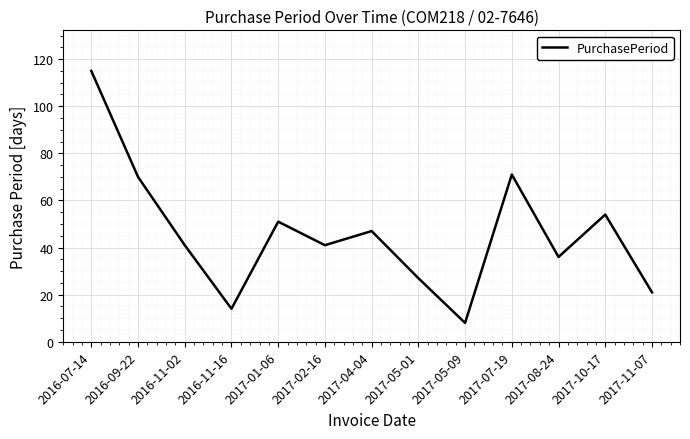

How many lines are shown in the chart?

1